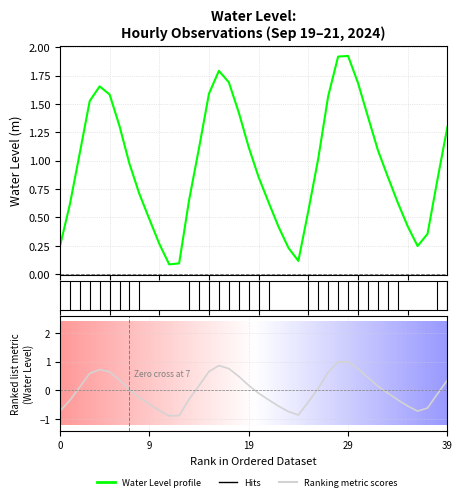

Reading left to right, what are all the values shown in this chart?

-0.7	-0.3	0.1	0.6	0.7	0.7	0.4	0.0	-0.3	-0.5	-0.7	-0.9	-0.9	-0.3	0.2	0.7	0.9	0.8	0.5	0.2	-0.1	-0.3	-0.5	-0.7	-0.9	-0.4	0.1	0.6	1.0	1.0	0.8	0.4	0.1	-0.1	-0.3	-0.5	-0.7	-0.6	-0.1	0.4